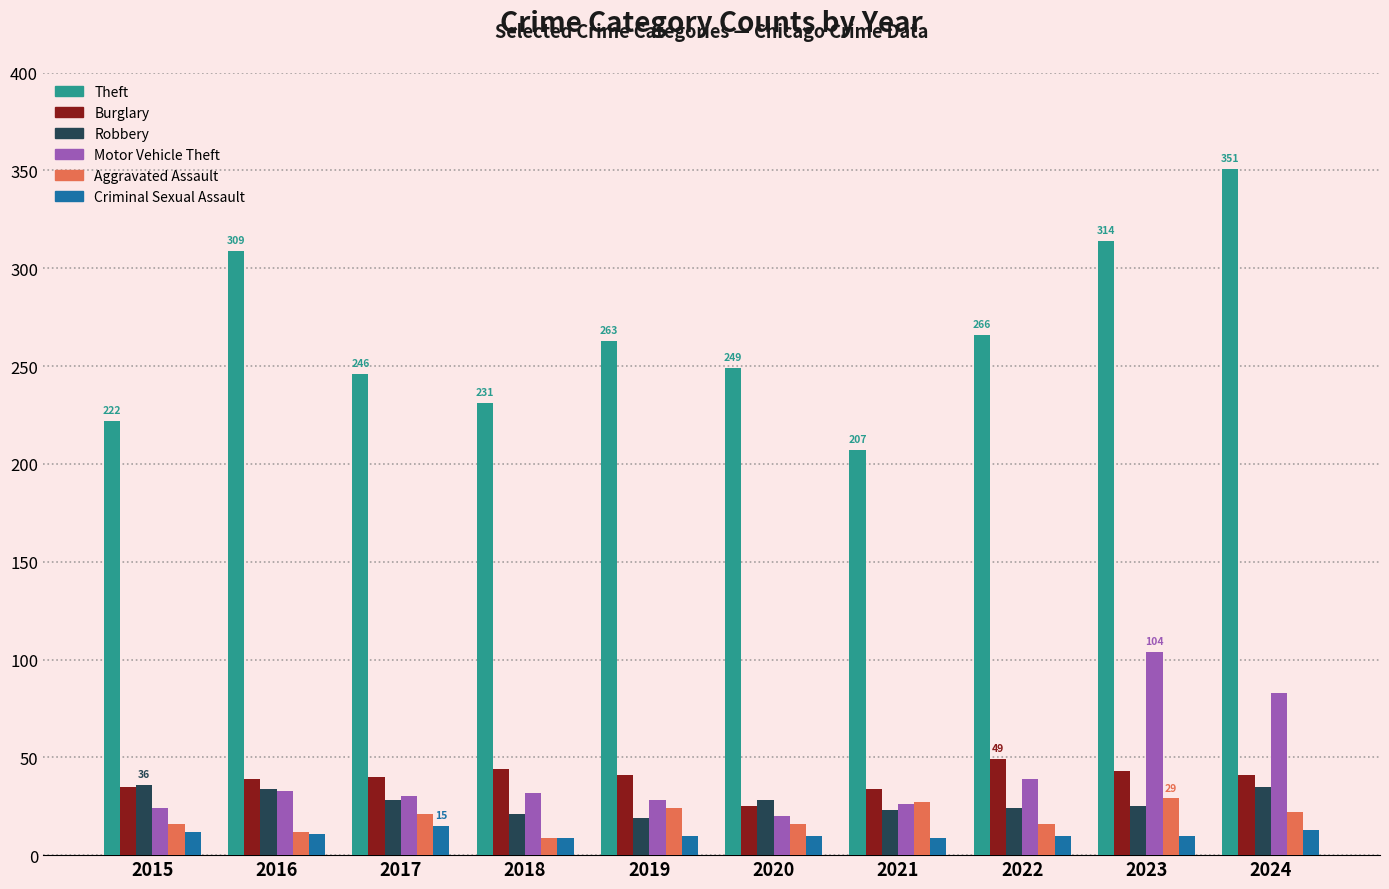

What is the approximate value of Aggravated Assault at 2022?

16